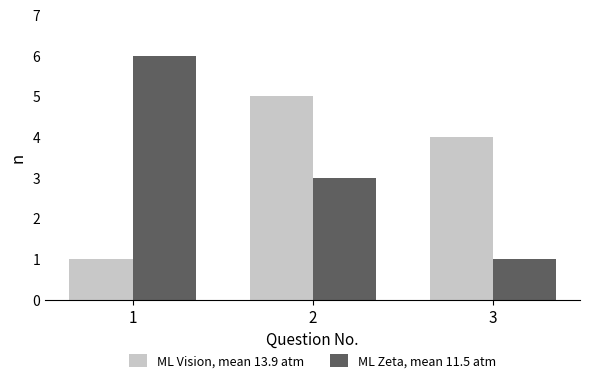

Where is ML Vision, mean 13.9 atm nearest to the value 3?

3